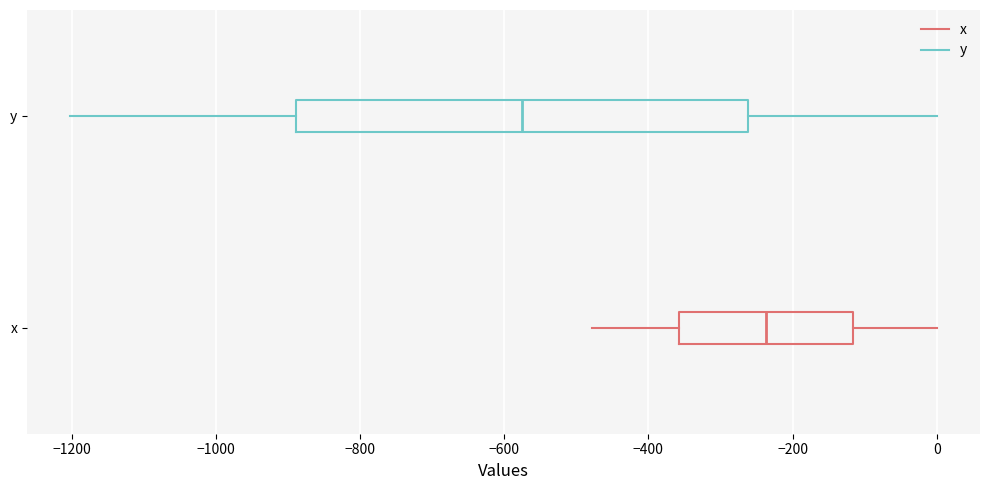

Reading bottom to top, read every box against the x-axis: the position of its median line, the range the box covers, and the ends of its whiskers. The values are not printed on the chart, so give them approximately, as read against the axis.

x: median -240, box -360 to -120, whiskers -480 to 0
y: median -580, box -880 to -260, whiskers -1200 to 0